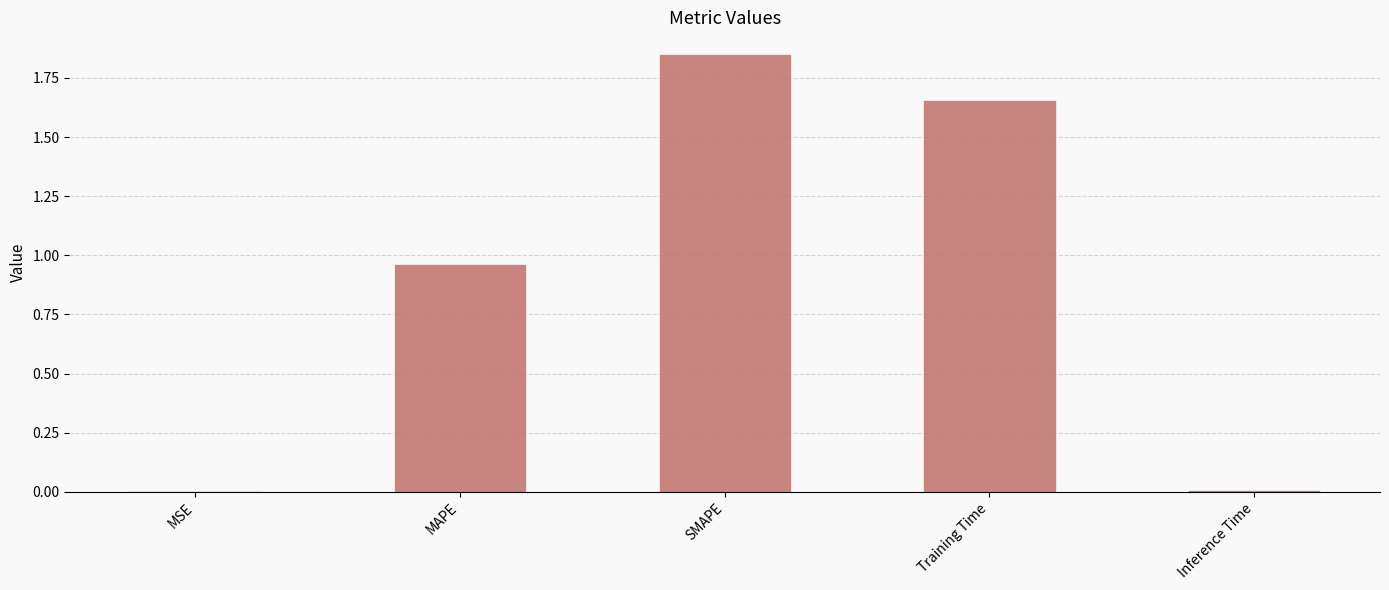

The chart shows a value of 2.3 at Training Time. True or false?

False